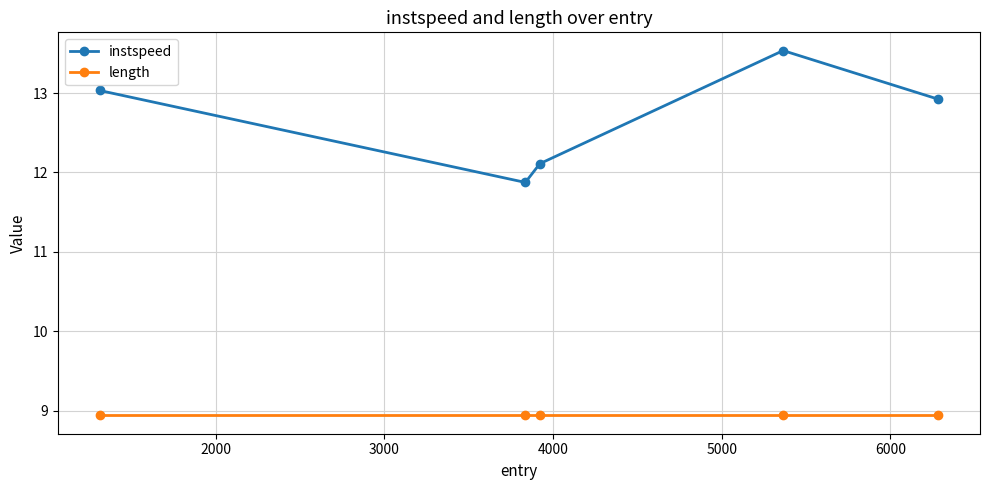

Which series has the largest total across all categories?

instspeed